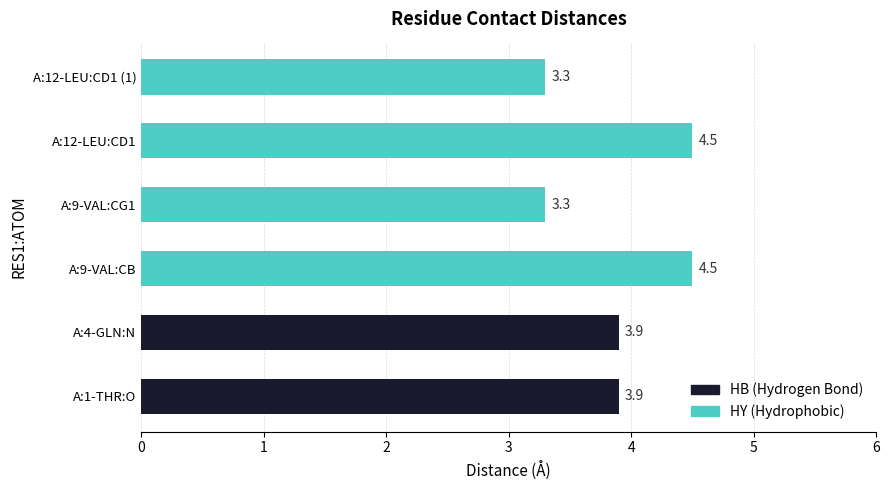

What is the difference between the values at A:1-THR:O and A:9-VAL:CG1?

0.6